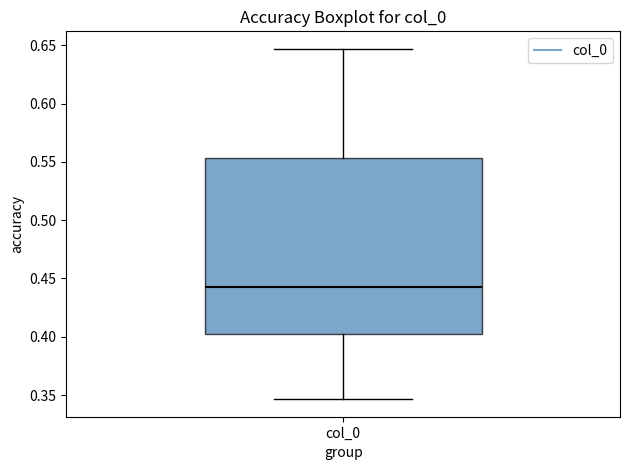

Read this box plot against the y-axis: the position of the median line, the range covered by the box, and the ends of both whiskers. The values are not printed on the chart, so give them approximately, as read against the axis.

median 0.445, box 0.405 to 0.555, whiskers 0.345 to 0.645